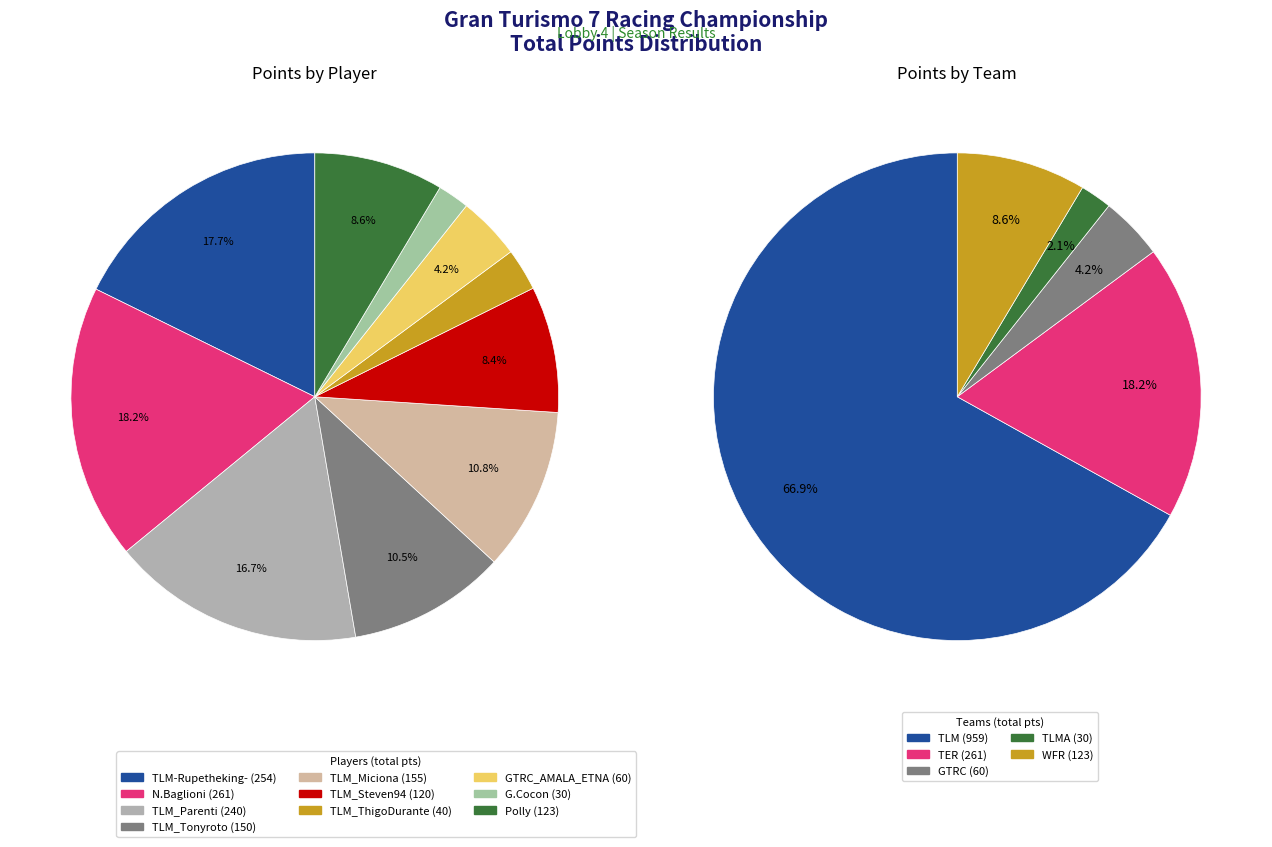

Is G.Cocon the majority of the pie?

No